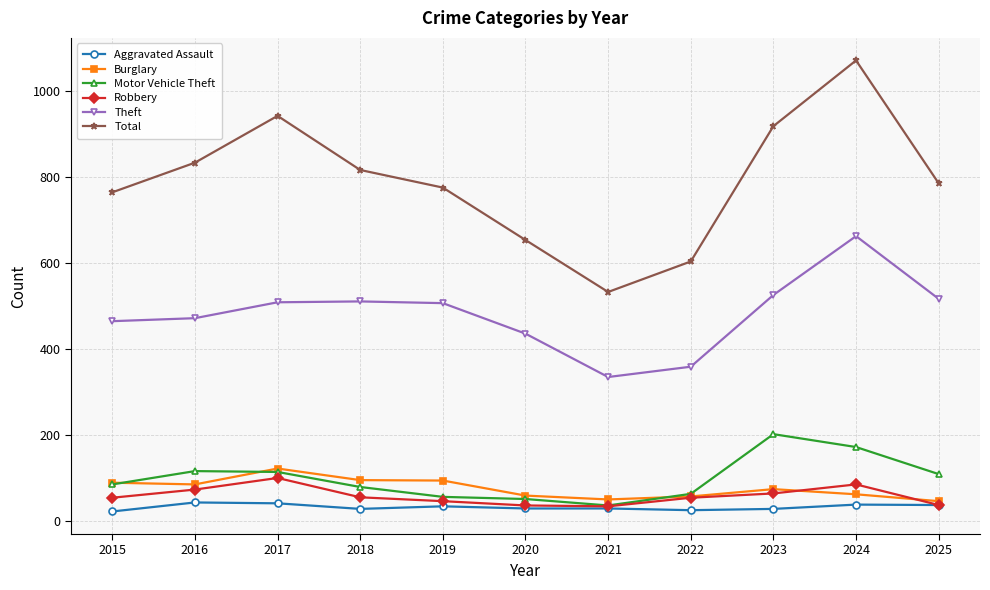

At which category is the sum across all series the highest?

2024